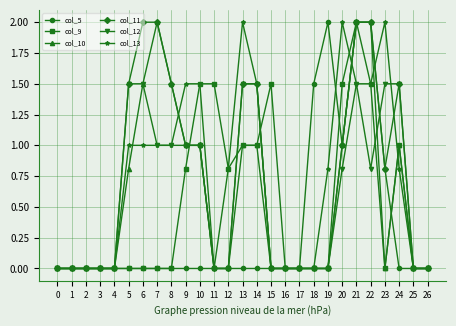

Which series has the largest total across all categories?

col_13